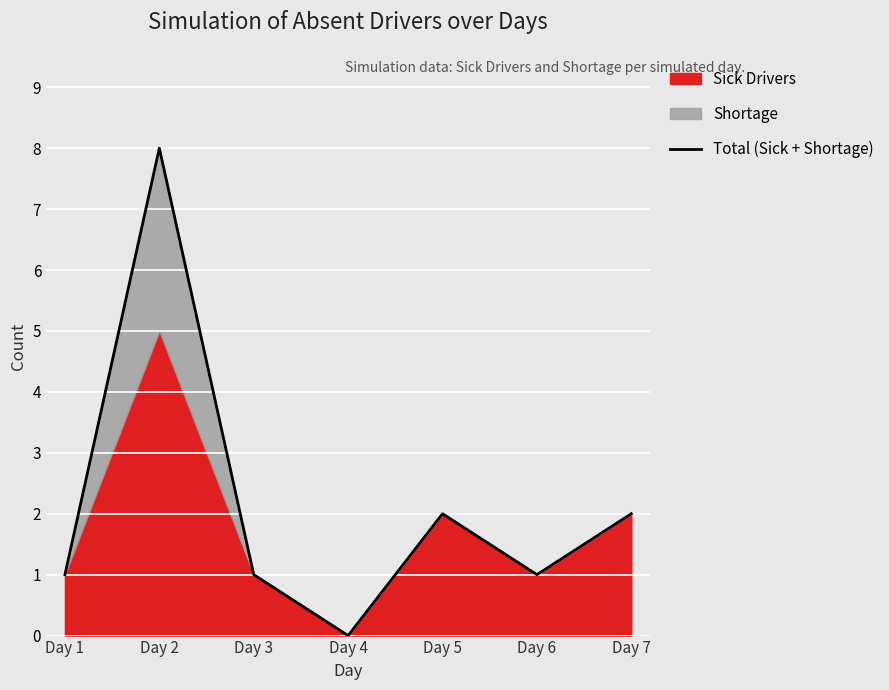

Reading left to right, what are all the values shown in this chart?

1	8	1	0	2	1	2